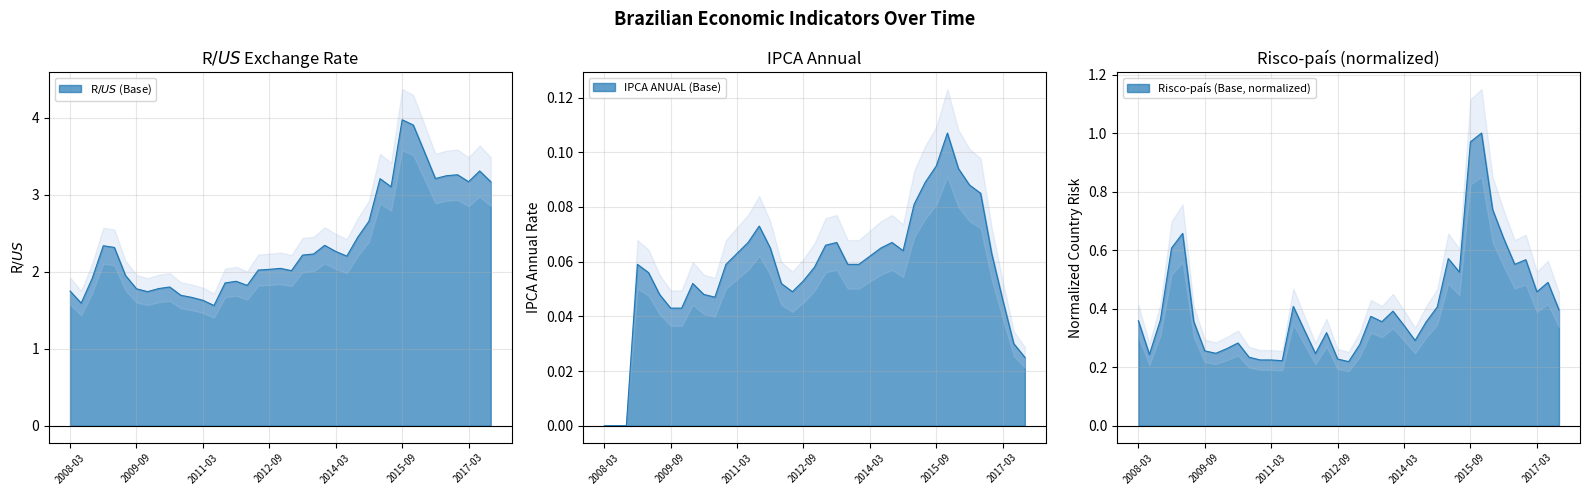

What is the average value of the R$/US$ (Base) series?

2.4